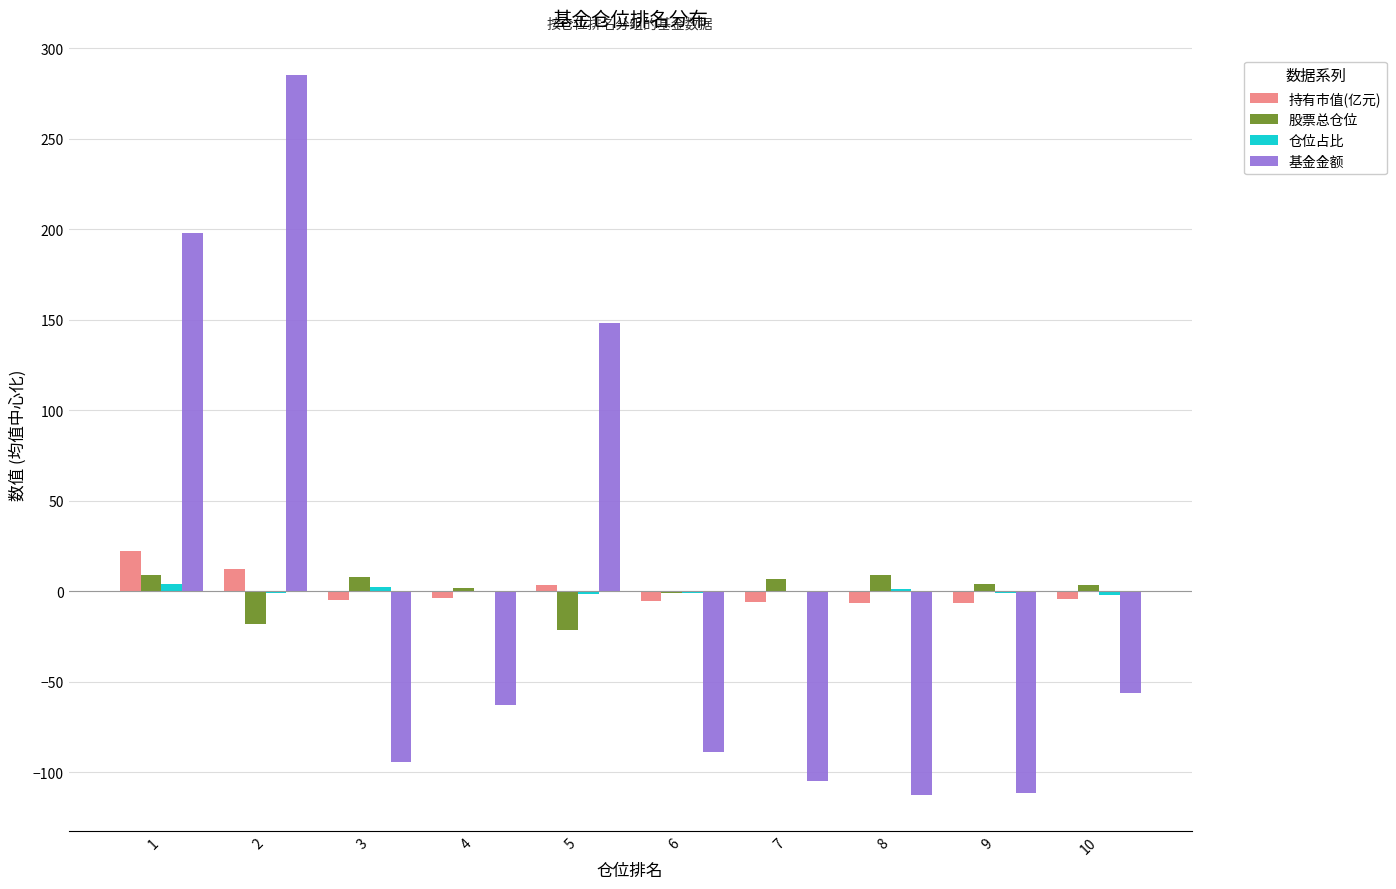

Where is 股票总仓位 nearest to the value -6?

6